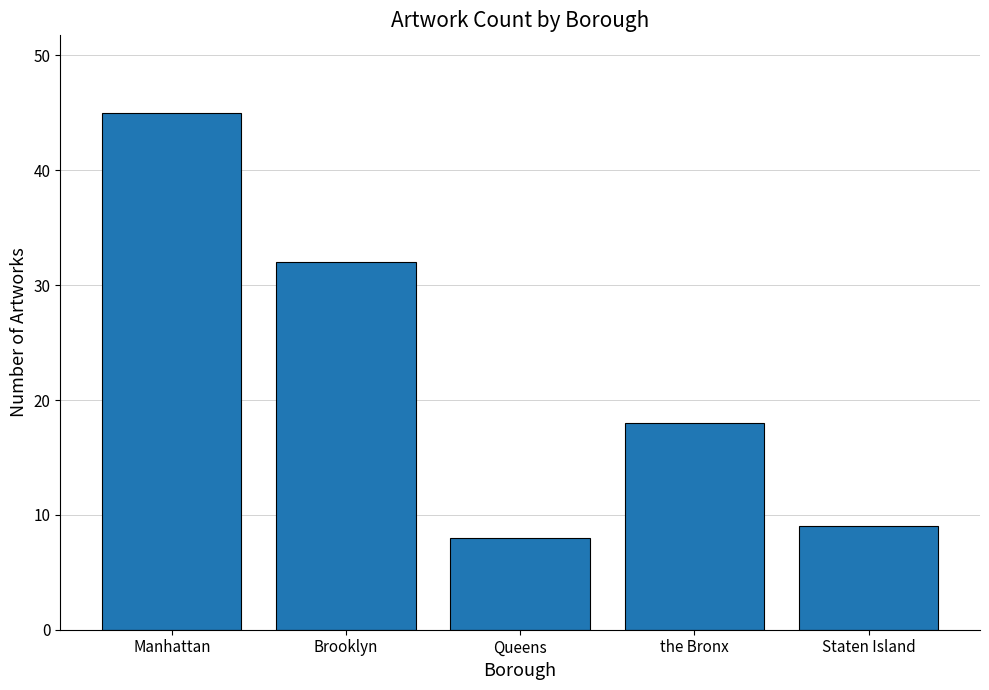

What is the label of the 5th bar from the left?

Staten Island